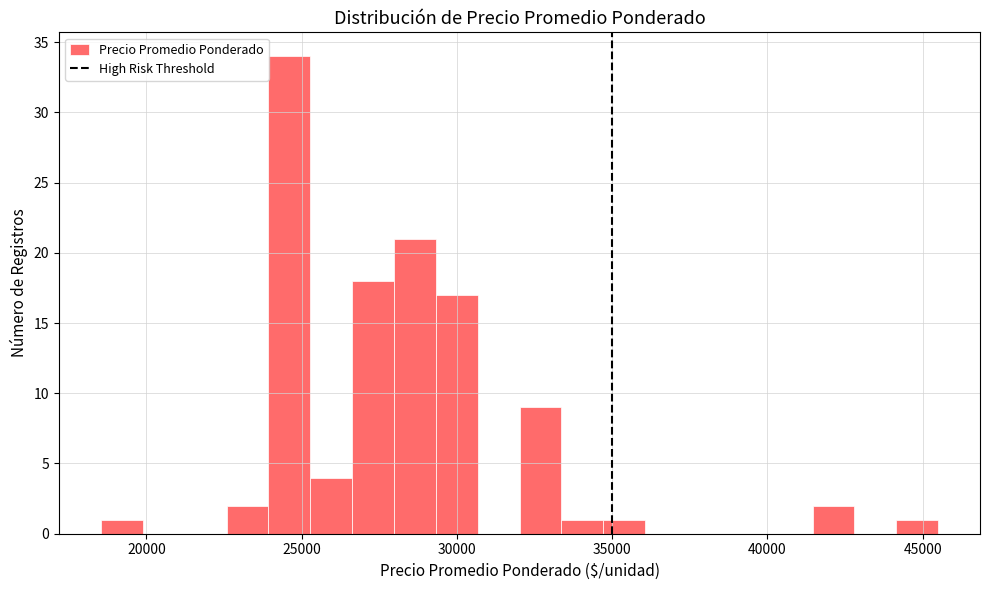

Read against the x-axis, roughly where is the centre of the tallest bar?

24500